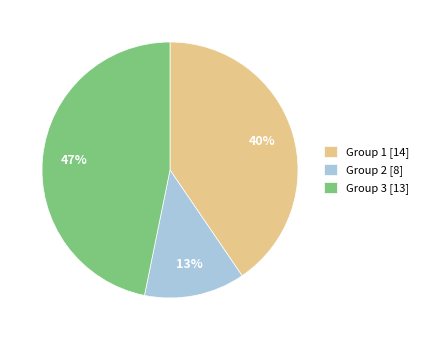

To the nearest percent, what is the average slice percentage?

33%